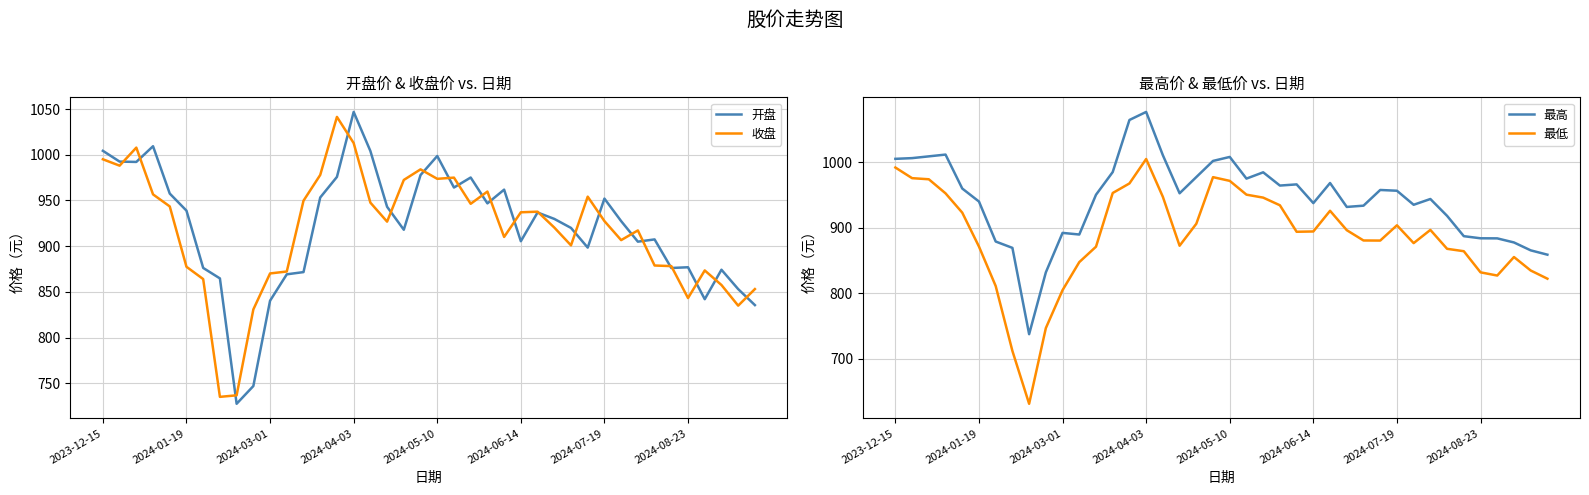

Which series has the largest range (max minus min)?

最低